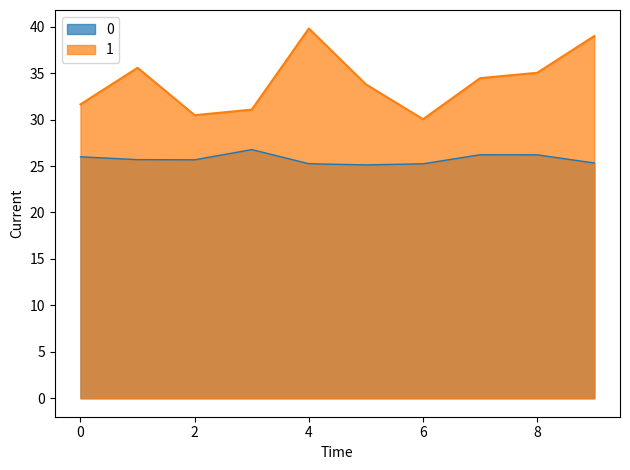

Which label corresponds to the smallest value in the chart?

5